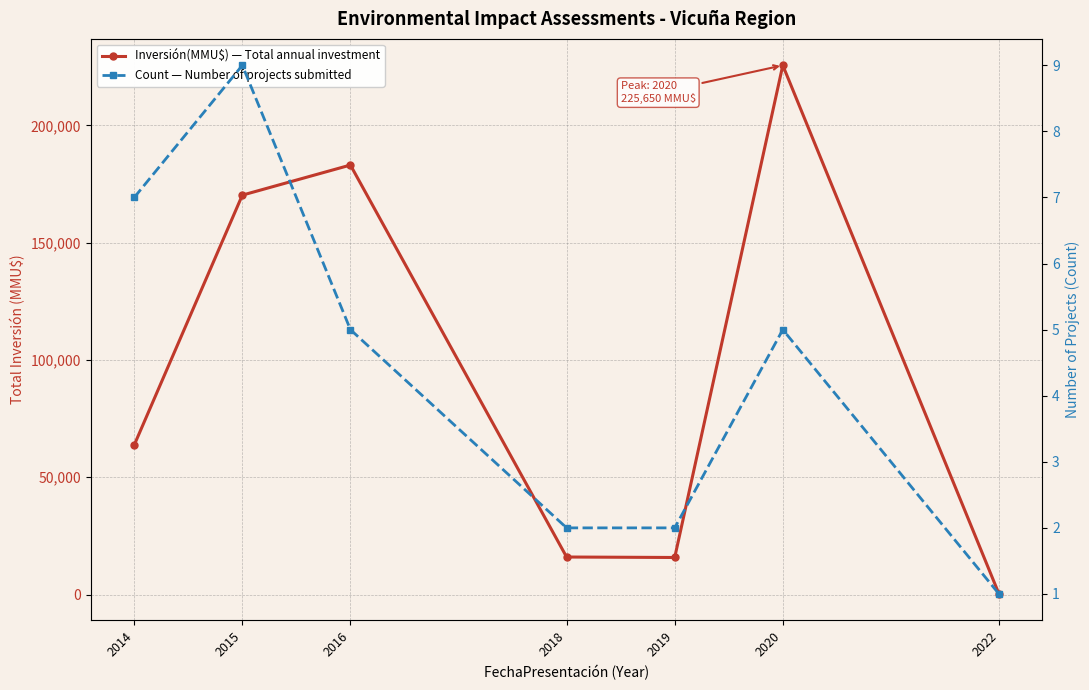

What are all the series names shown in the legend?

Inversión(MMU$) — Total annual investment, Count — Number of projects submitted